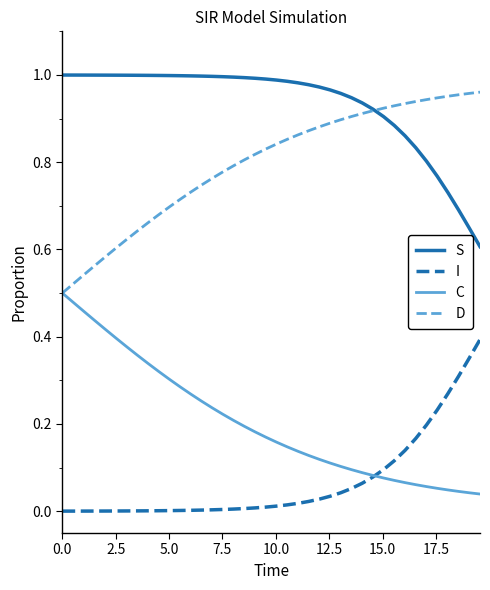

What are all the series names shown in the legend?

S, I, C, D